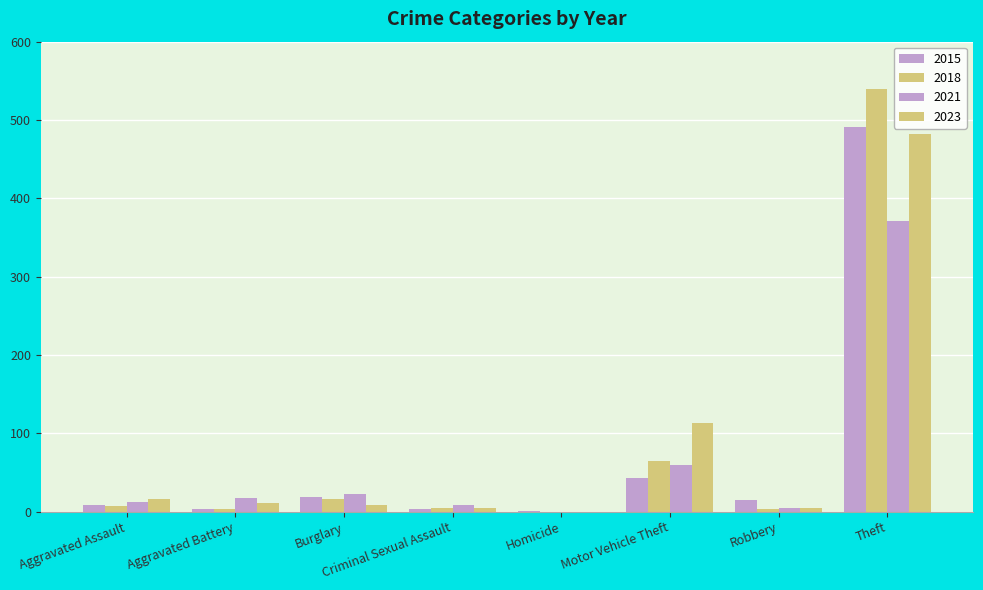

At which category is the sum across all series the highest?

Theft